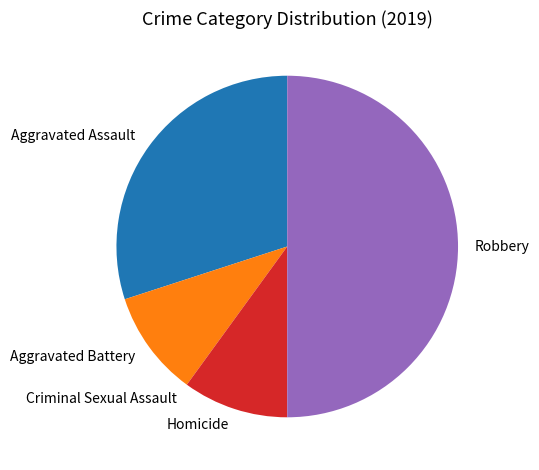

What is the largest slice in the pie chart?

Robbery